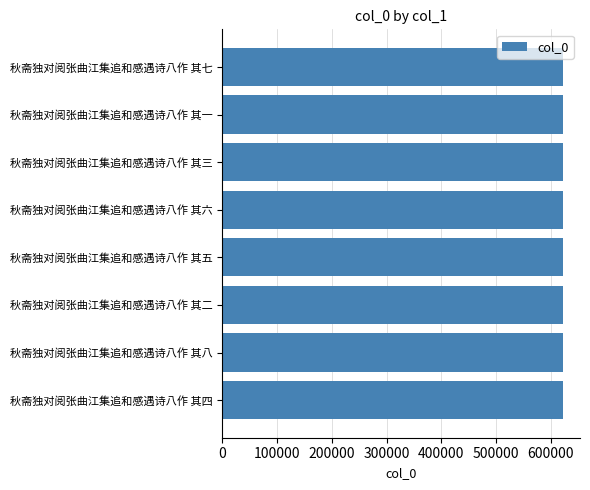

What is the approximate value at 秋斋独对阅张曲江集追和感遇诗八作 其四?

622602